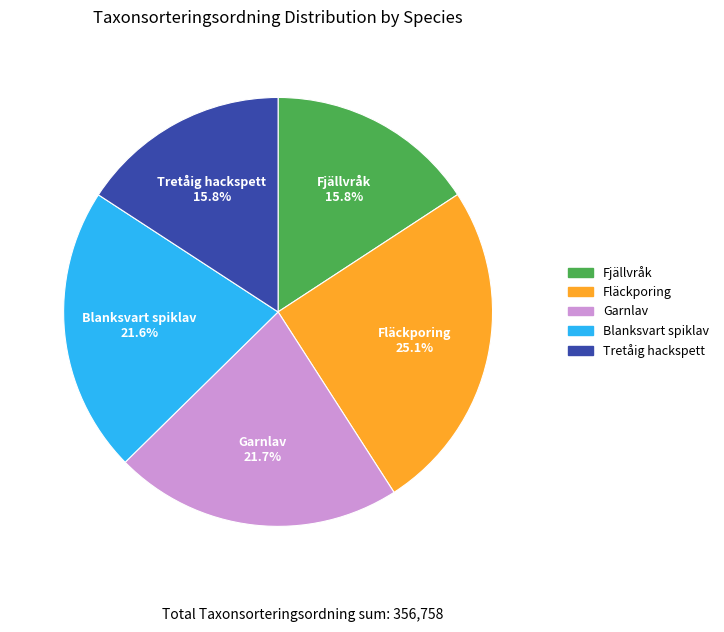

Is it true that Blanksvart spiklav is 32% of the pie?

False